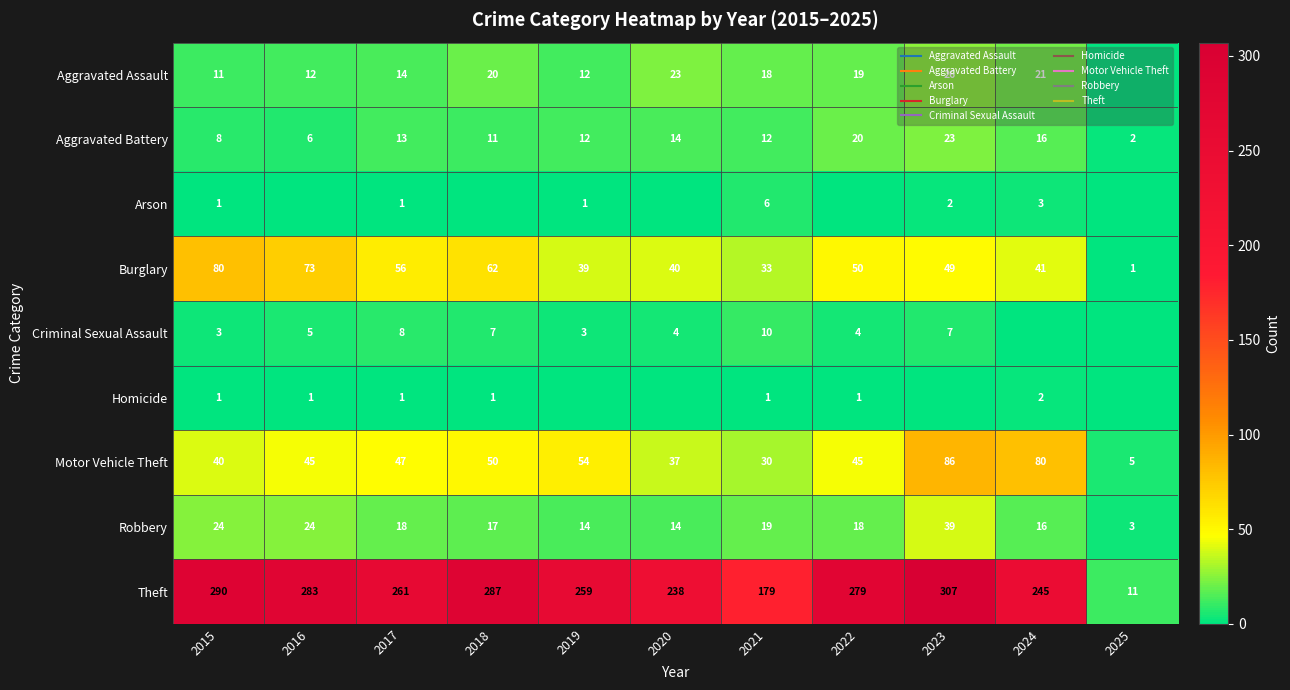

How many values in the Robbery series exceed 18?

4